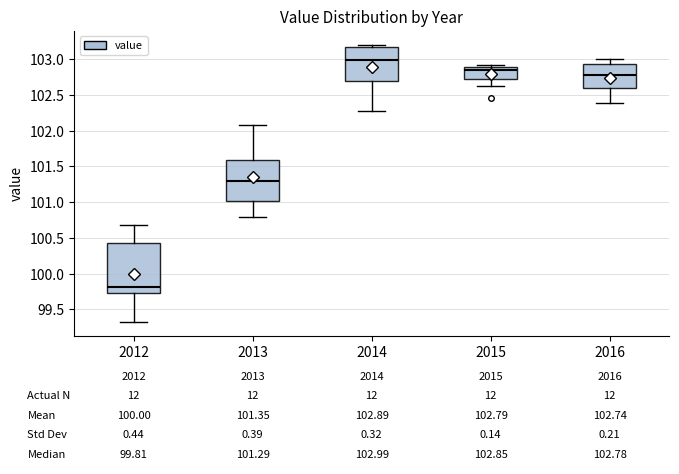

Which box is the tallest, from its lower edge to its upper edge?

2012